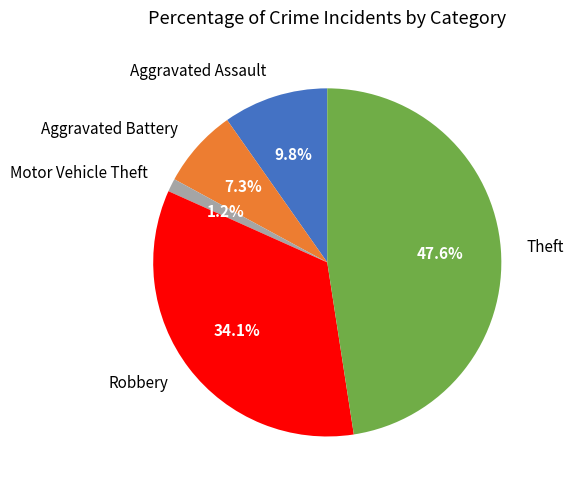

Is there a majority slice in this chart?

No